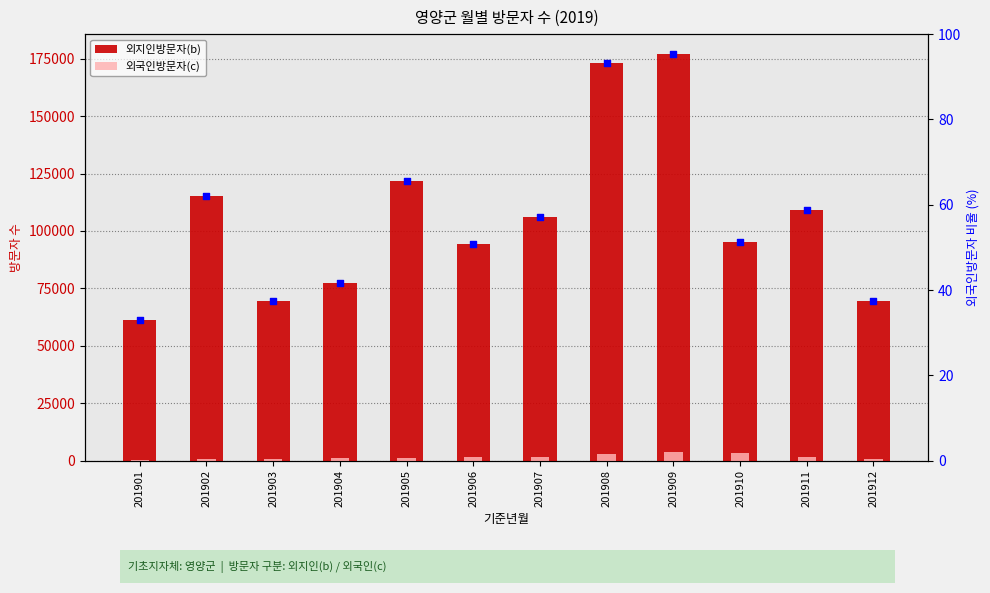

At which category is the sum across all series the highest?

201909